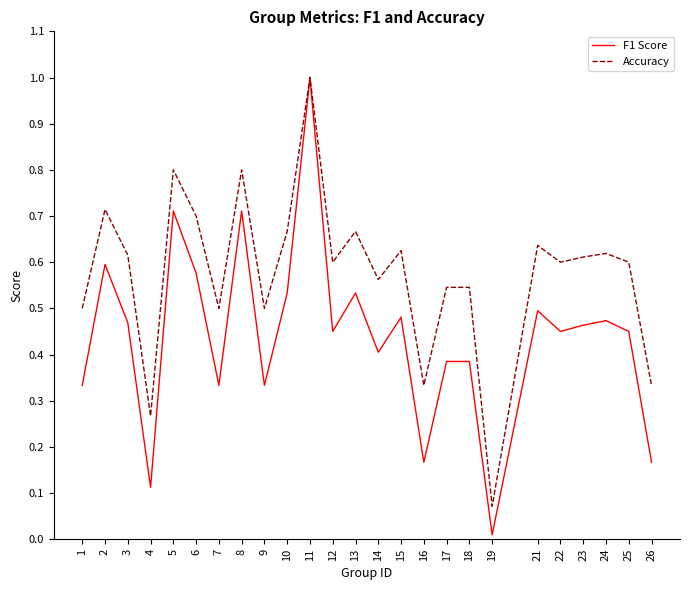

Which category has the lowest value in the Accuracy series?

19